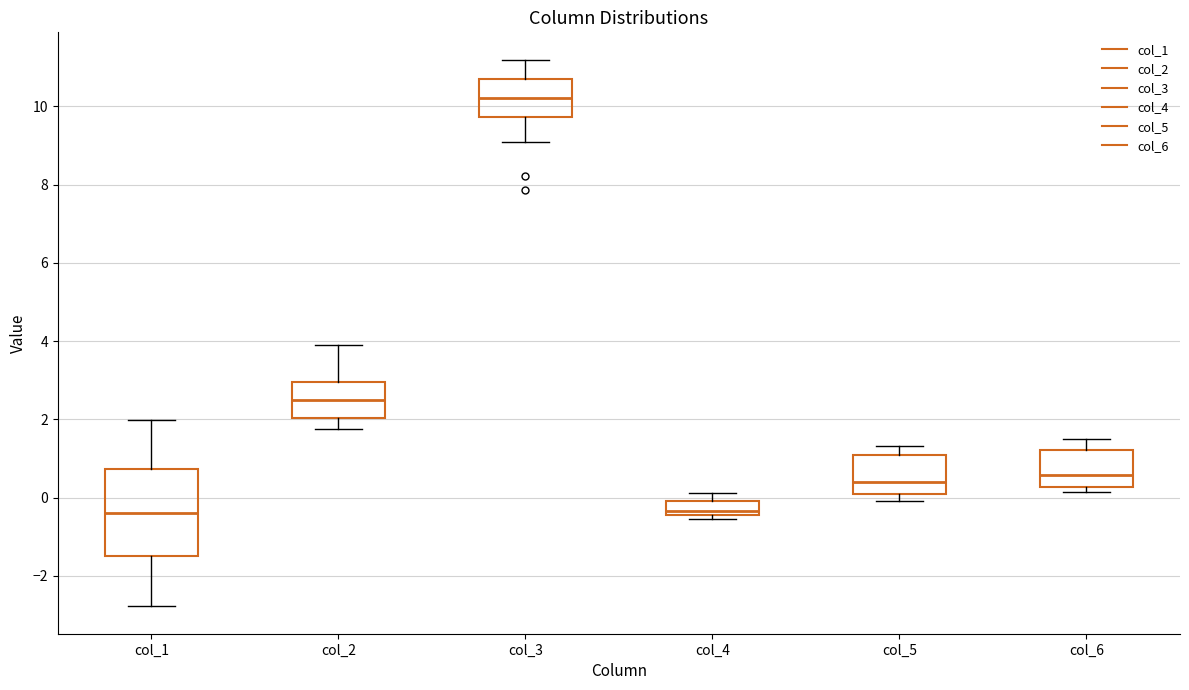

Reading left to right, transcribe this box plot: for each box, give where its median line is, the range the box spans, and where its two whiskers end, as read against the y-axis. The values are not printed on the chart, so give them approximately, as read against the axis.

col_1: median -0.4, box -1.4 to 0.8, whiskers -2.8 to 2.0
col_2: median 2.4, box 2.0 to 3.0, whiskers 1.8 to 3.8
col_3: median 10.2, box 9.8 to 10.8, whiskers 9.2 to 11.2
col_4: median -0.4 (just above the box's lower edge), box -0.4 to 0.0, whiskers -0.6 to 0.2
col_5: median 0.4, box 0.0 to 1.0, whiskers 0.0 (just below the box's lower edge) to 1.4
col_6: median 0.6, box 0.2 to 1.2, whiskers 0.2 (just below the box's lower edge) to 1.4